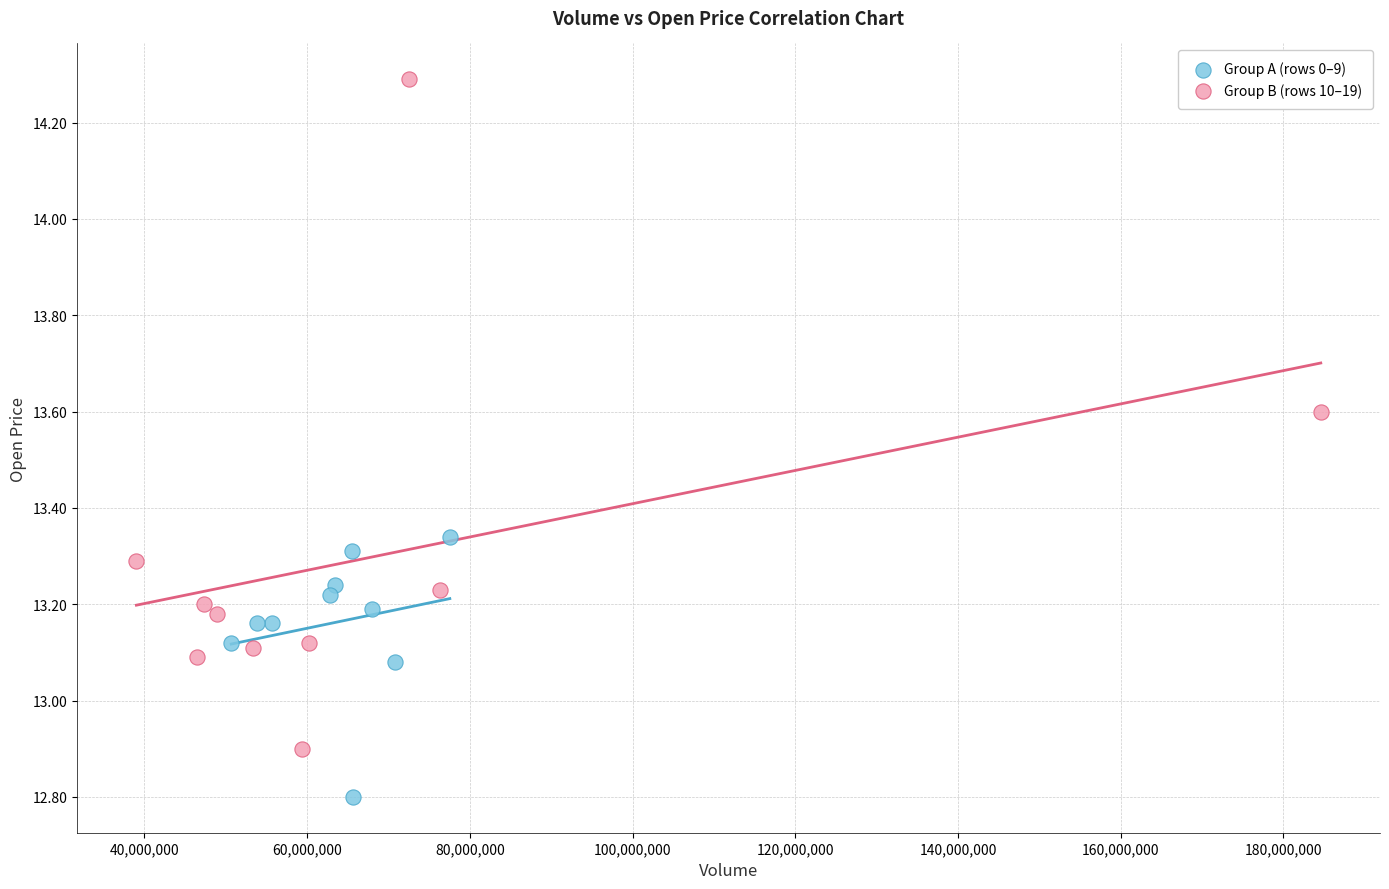

Which series has the widest spread of Y values?

Group B (rows 10–19)